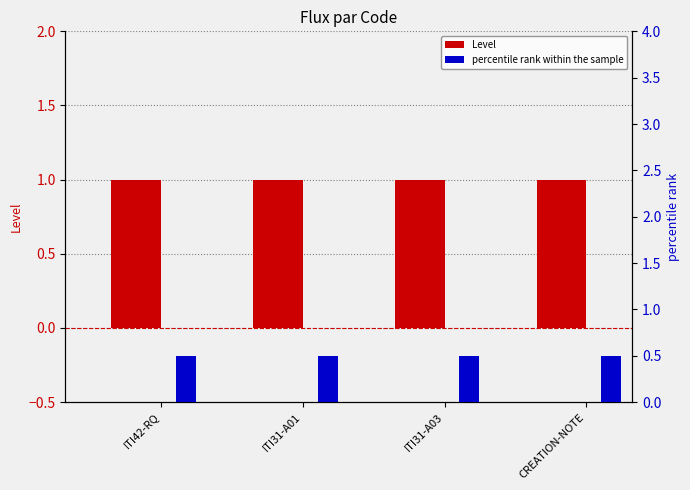

What are all the series names shown in the legend?

Level, percentile rank within the sample